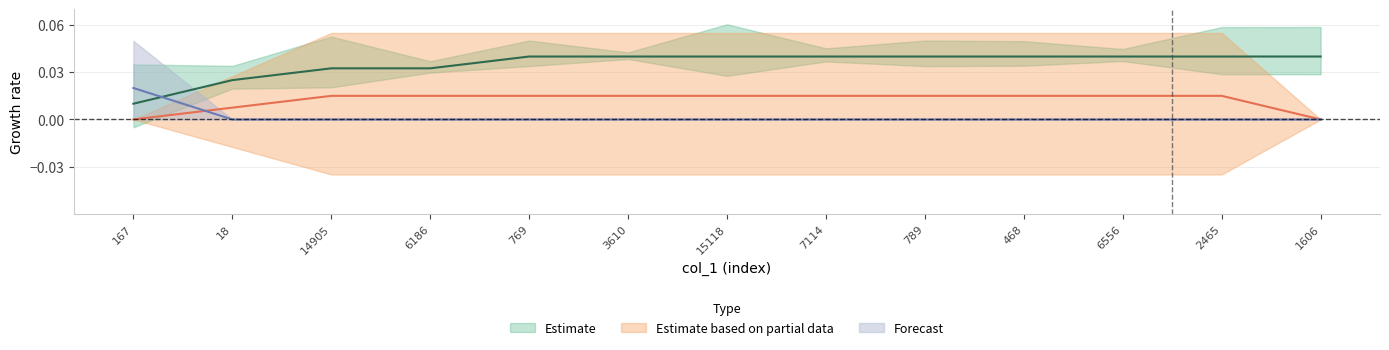

What is the total value across all series at 769?

0.1